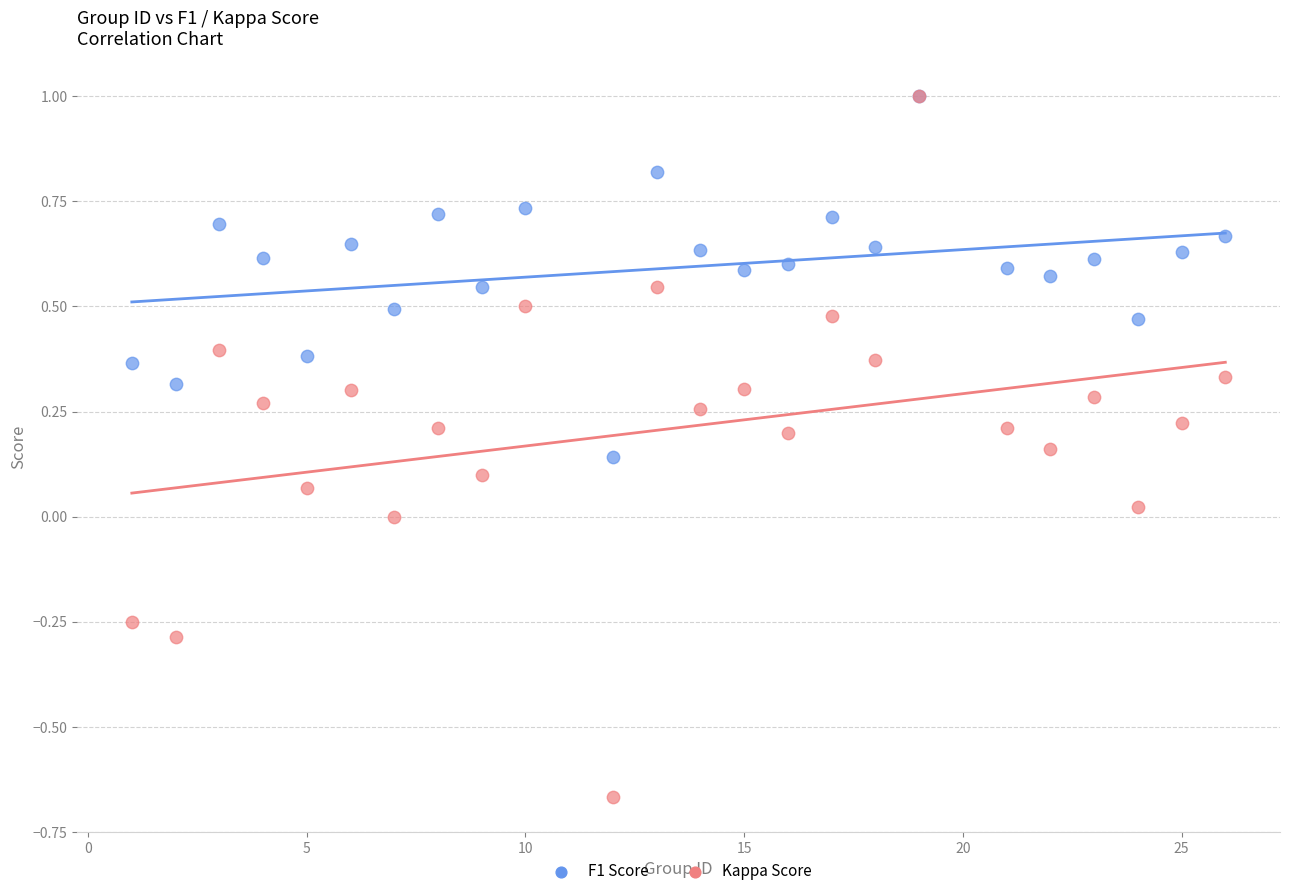

What are all the series names shown in the legend?

F1 Score, Kappa Score